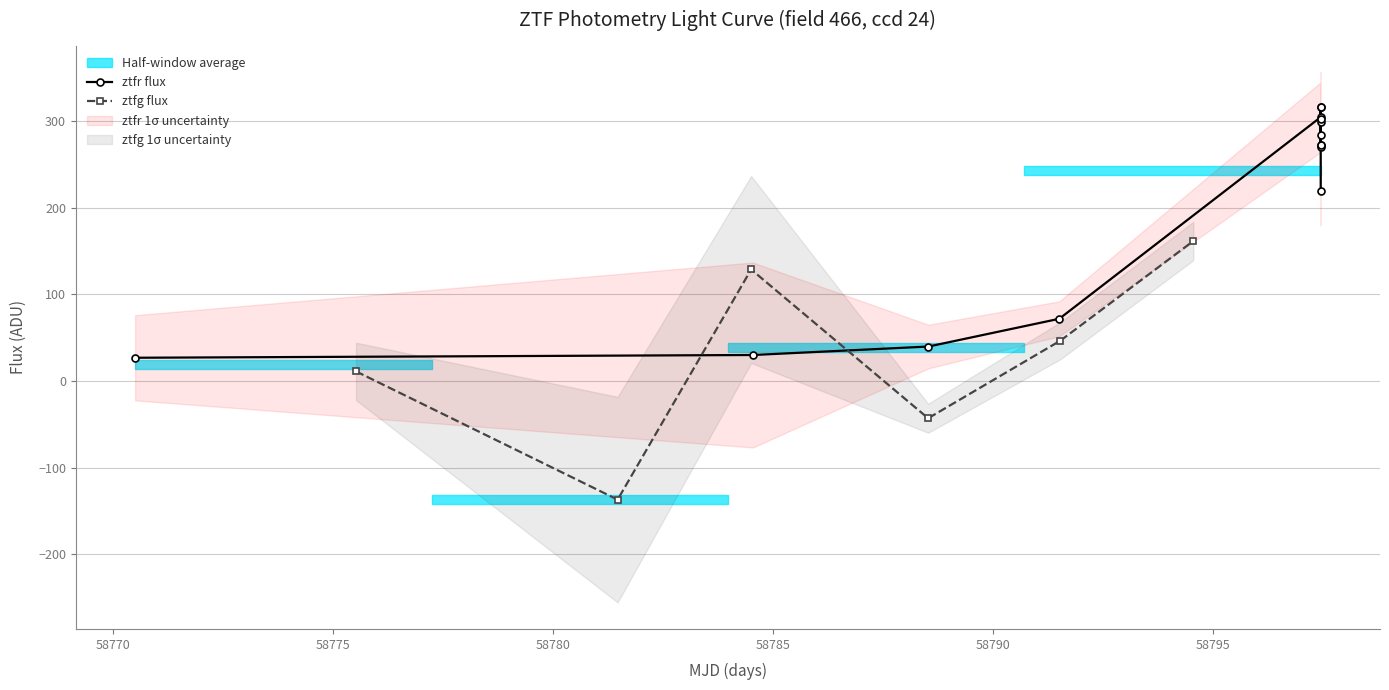

Reading left to right, extract all data points from this chart.

0=26.8	1=11.0	2=-137.0	3=128.7	4=29.9	5=-43.1	6=39.7	7=71.8	8=46.5	9=161.5	10=304.4	11=316.8	12=298.9	13=272.1	14=301.9	15=315.8	16=270.4	17=283.4	18=272.3	19=218.8